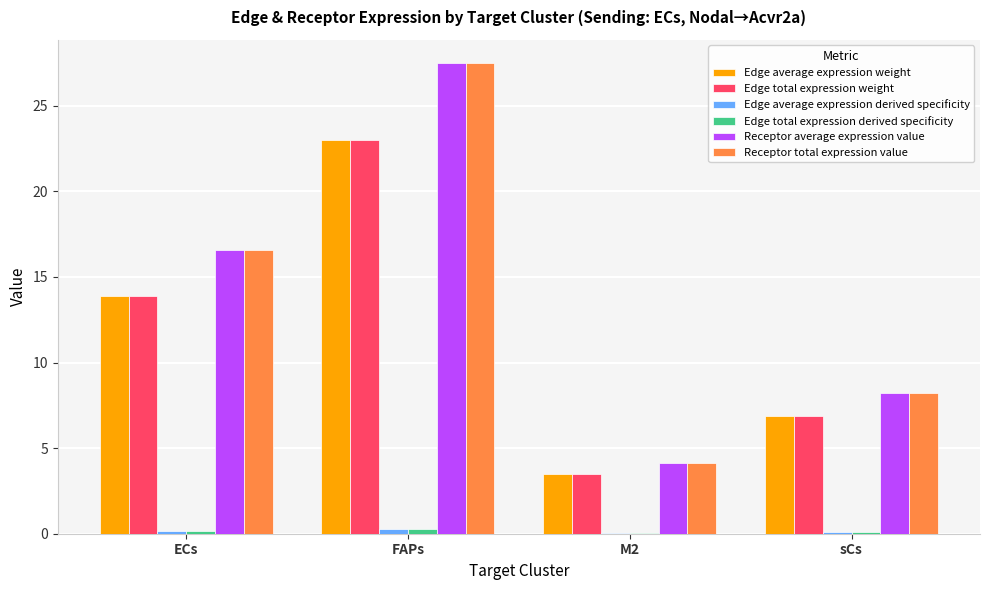

What is the sum of all Edge average expression weight values?

47.2